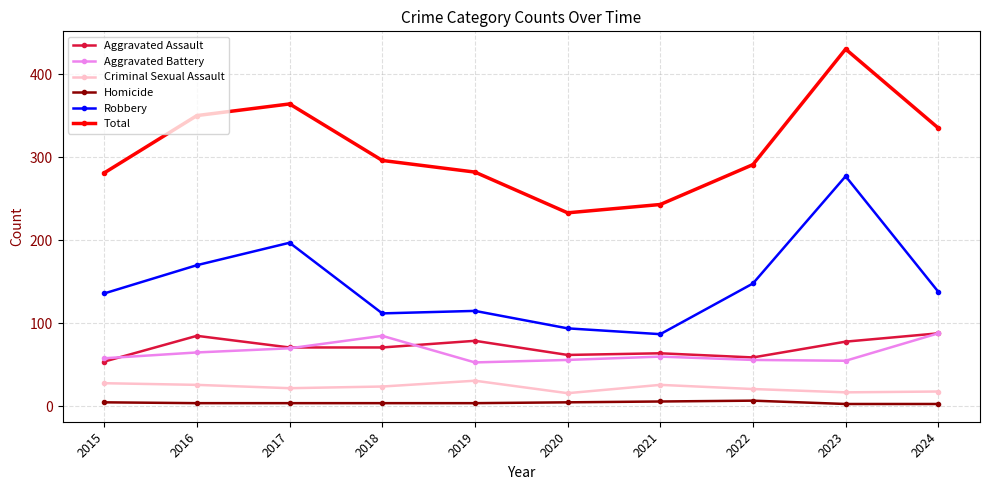

At which label does Robbery first exceed 138?

2016